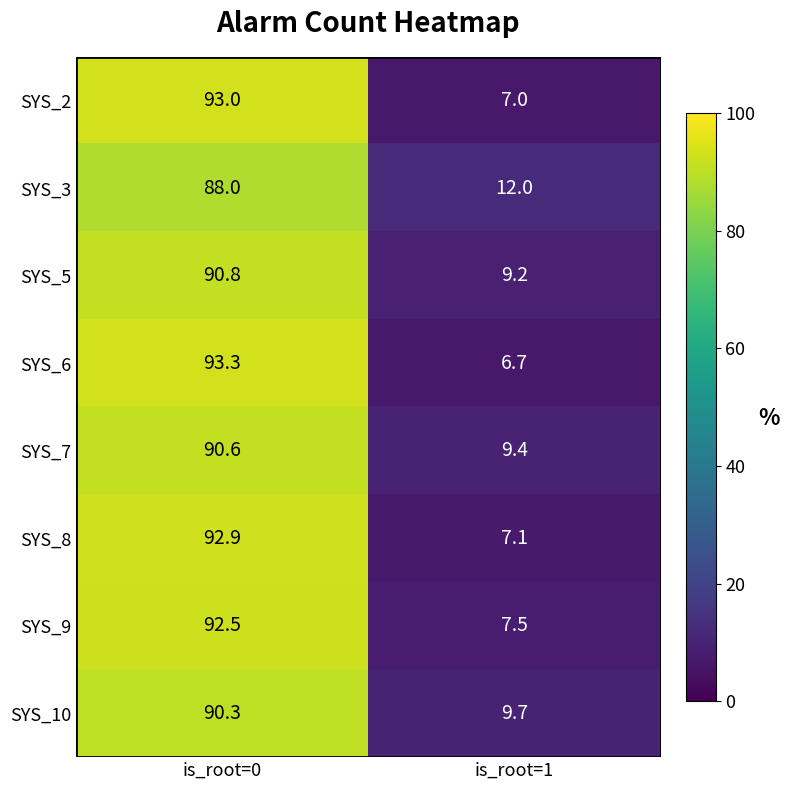

What is the sum of all SYS_10 values?

100.0